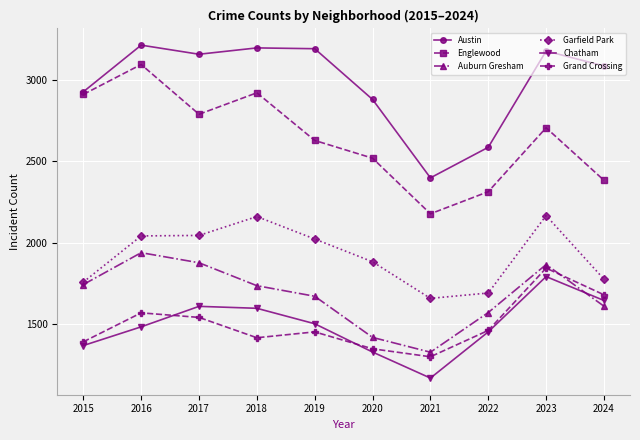

Where is the first local maximum for Auburn Gresham?

2016